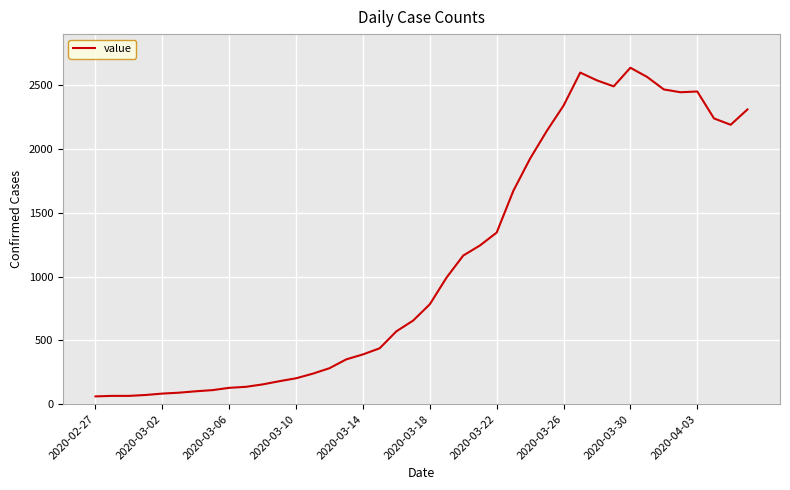

What is the difference between the maximum and minimum values?

2576